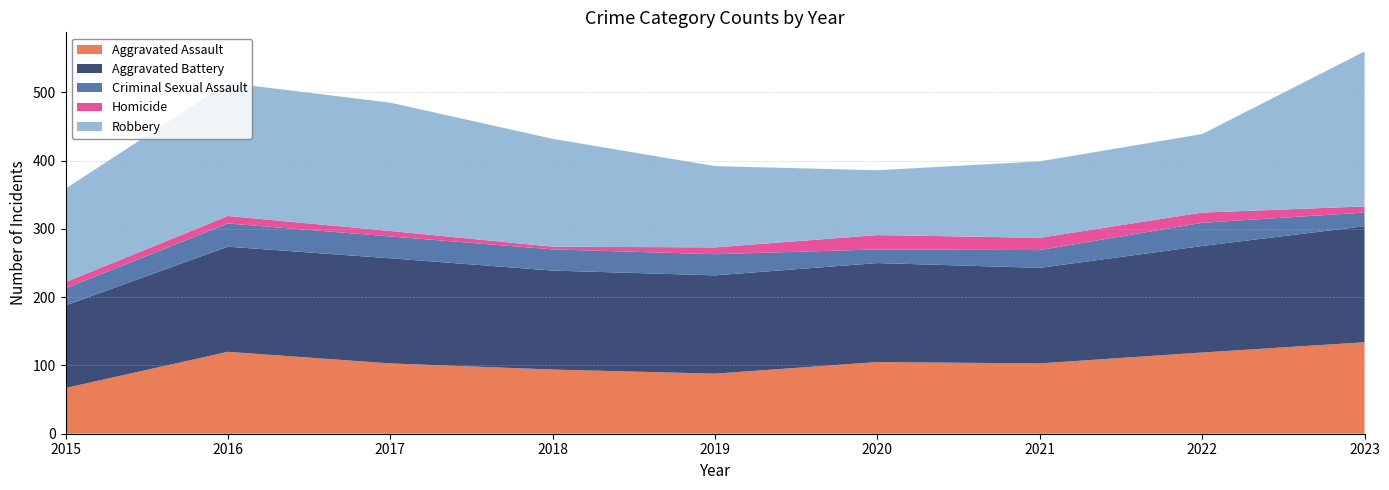

Reading right to left, transcribe all the data shown in this chart.

Aggravated Assault: 134	119	103	105	88	94	103	120	67
Aggravated Battery: 170	156	140	145	144	145	154	154	121
Criminal Sexual Assault: 20	34	26	20	31	31	32	34	25
Homicide: 9	15	18	21	10	4	8	11	9
Robbery: 227	115	112	95	119	158	188	195	137